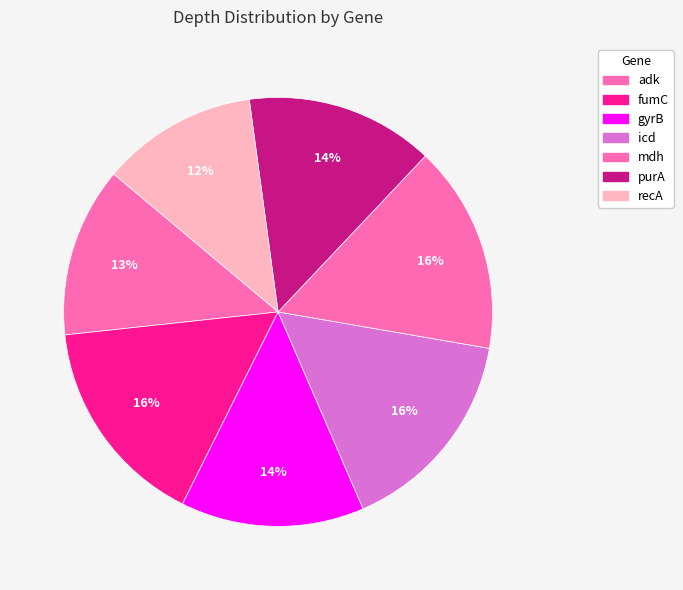

How many segments does this pie chart have?

7